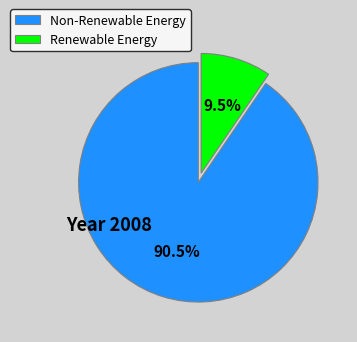

Which category has the biggest portion of the pie?

Non-Renewable Energy